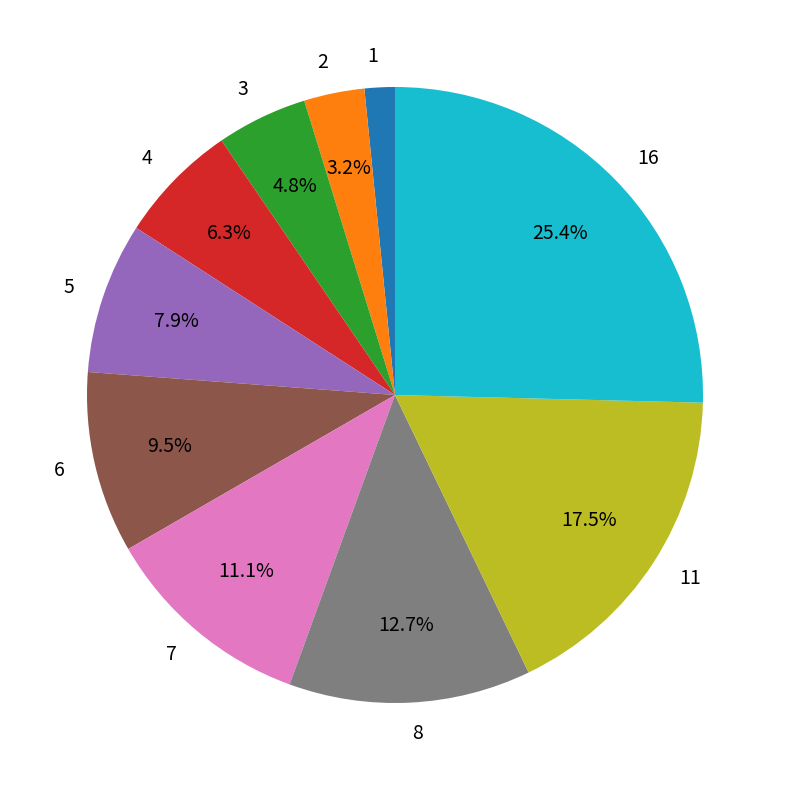

How many segments does this pie chart have?

10